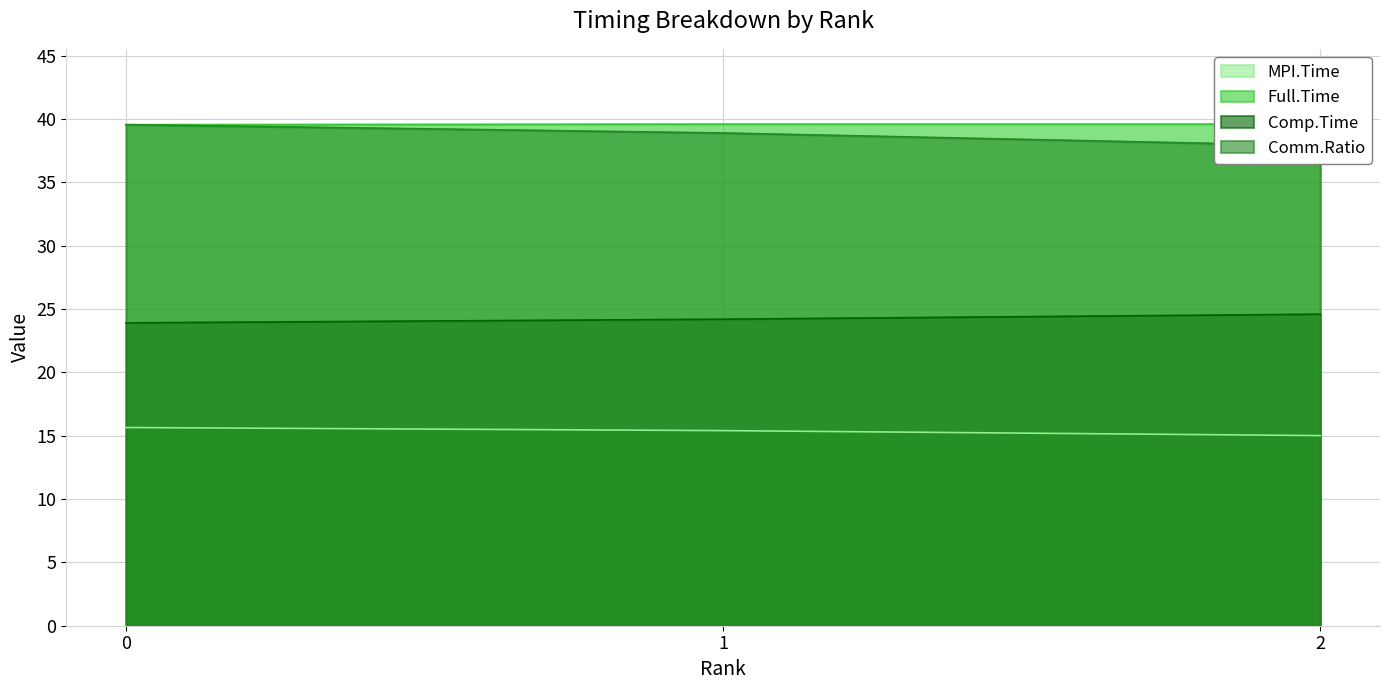

Rank the series by their maximum value, from highest to lowest.

Full.Time, Comm.Ratio, Comp.Time, MPI.Time